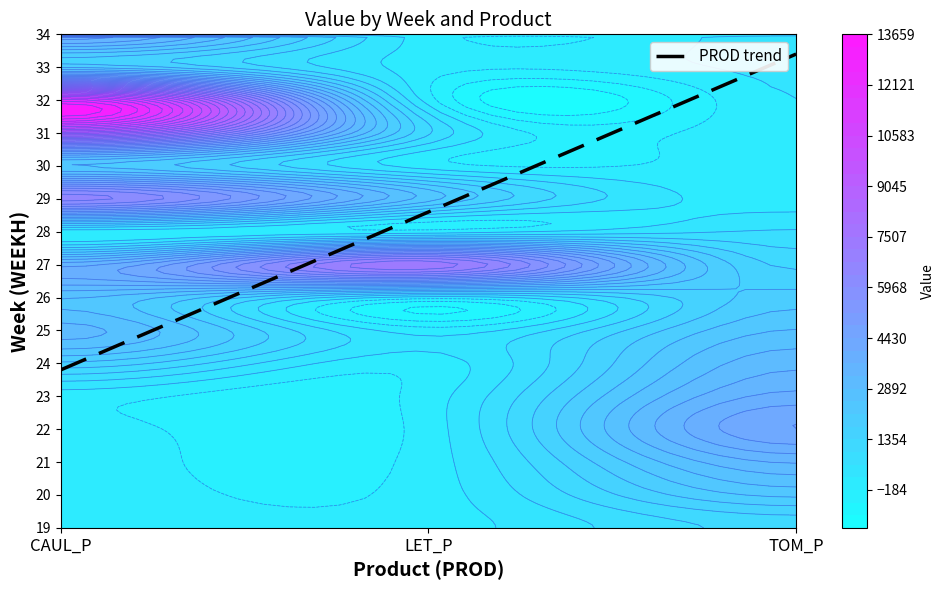

At how many categories does at least one series exceed 10093?

1